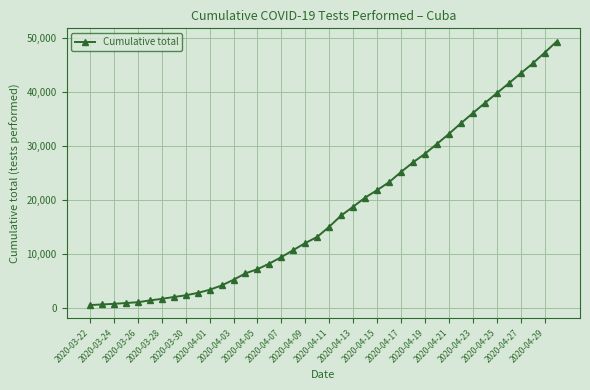

What is the maximum value shown in the chart?

49409